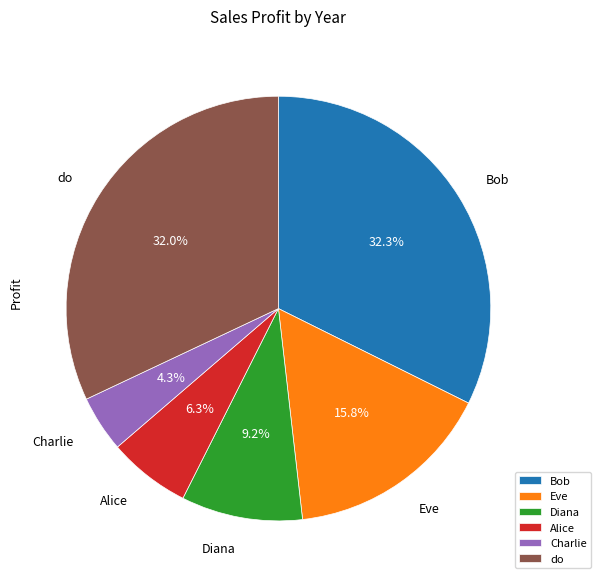

The do slice represents 32% of the pie. True or false?

True